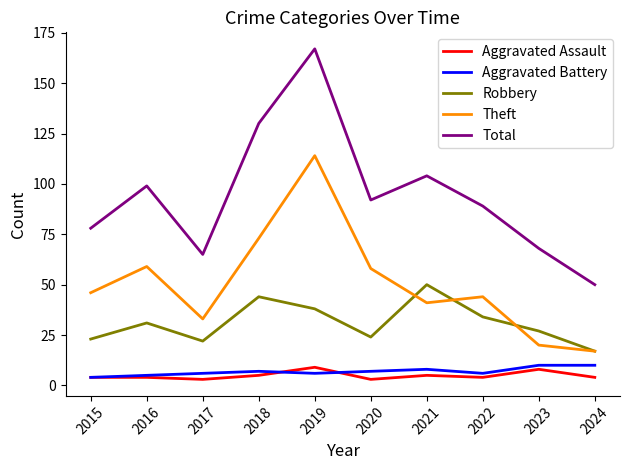

Reading left to right, transcribe all the data shown in this chart.

Aggravated Assault: 2015=4	2016=4	2017=3	2018=5	2019=9	2020=3	2021=5	2022=4	2023=8	2024=4
Aggravated Battery: 2015=4	2016=5	2017=6	2018=7	2019=6	2020=7	2021=8	2022=6	2023=10	2024=10
Robbery: 2015=23	2016=31	2017=22	2018=44	2019=38	2020=24	2021=50	2022=34	2023=27	2024=17
Theft: 2015=46	2016=59	2017=33	2018=73	2019=114	2020=58	2021=41	2022=44	2023=20	2024=17
Total: 2015=78	2016=99	2017=65	2018=130	2019=167	2020=92	2021=104	2022=89	2023=68	2024=50